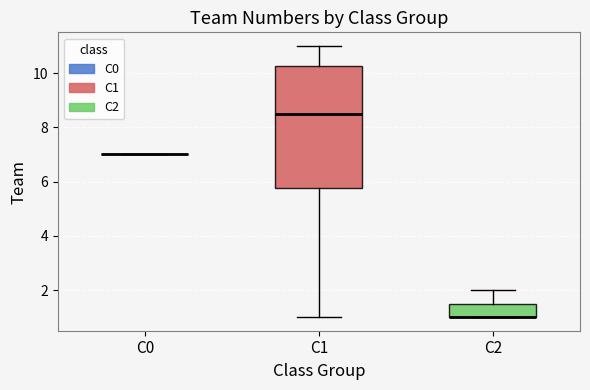

Where does the median line of the box for C1 sit on the y-axis? The values are not printed on the chart, so give them approximately, as read against the axis.

8.6